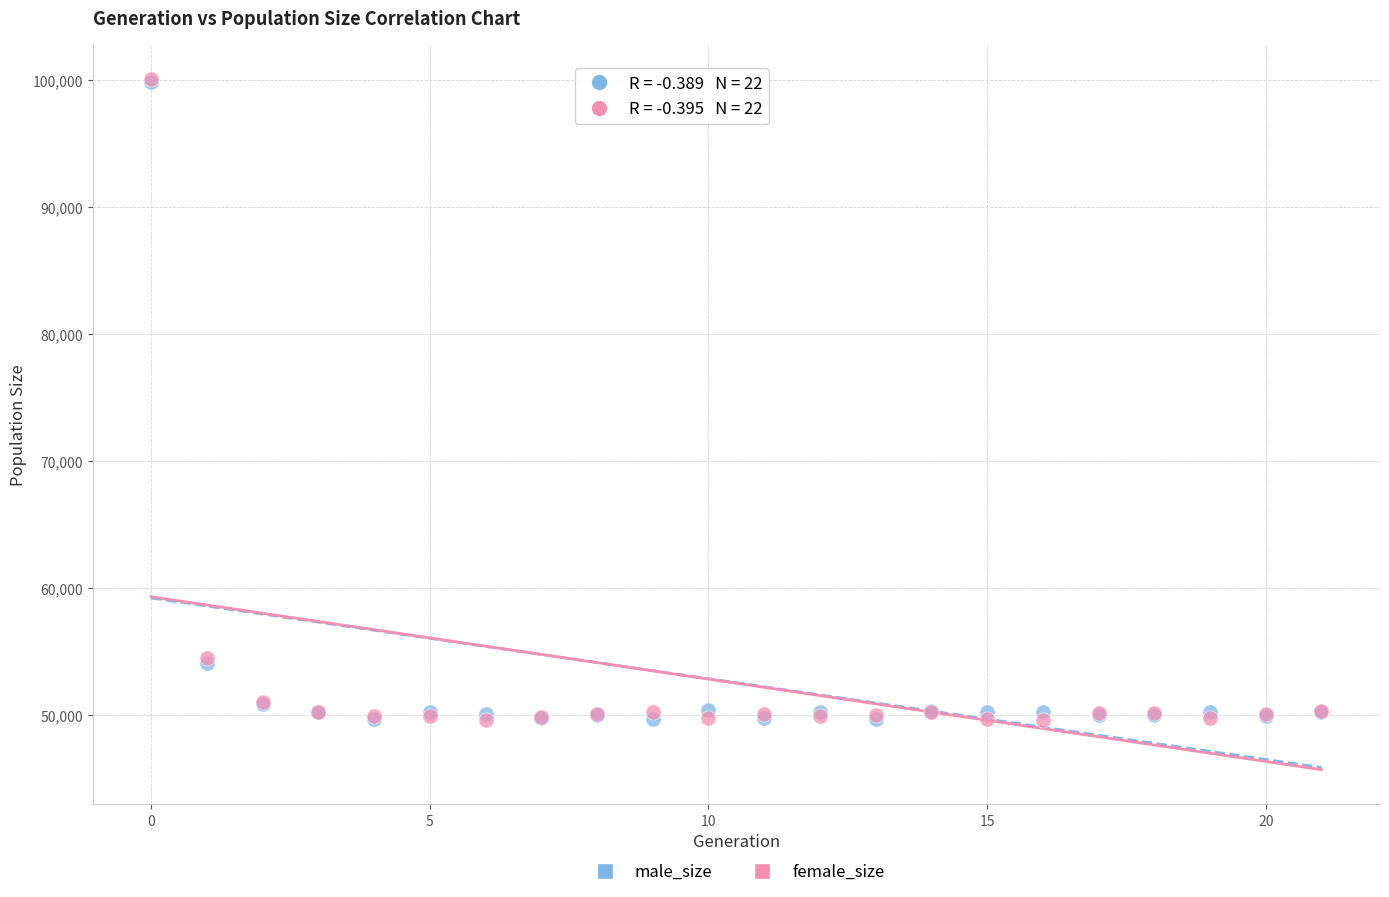

What are all the series names shown in the legend?

male_size, female_size